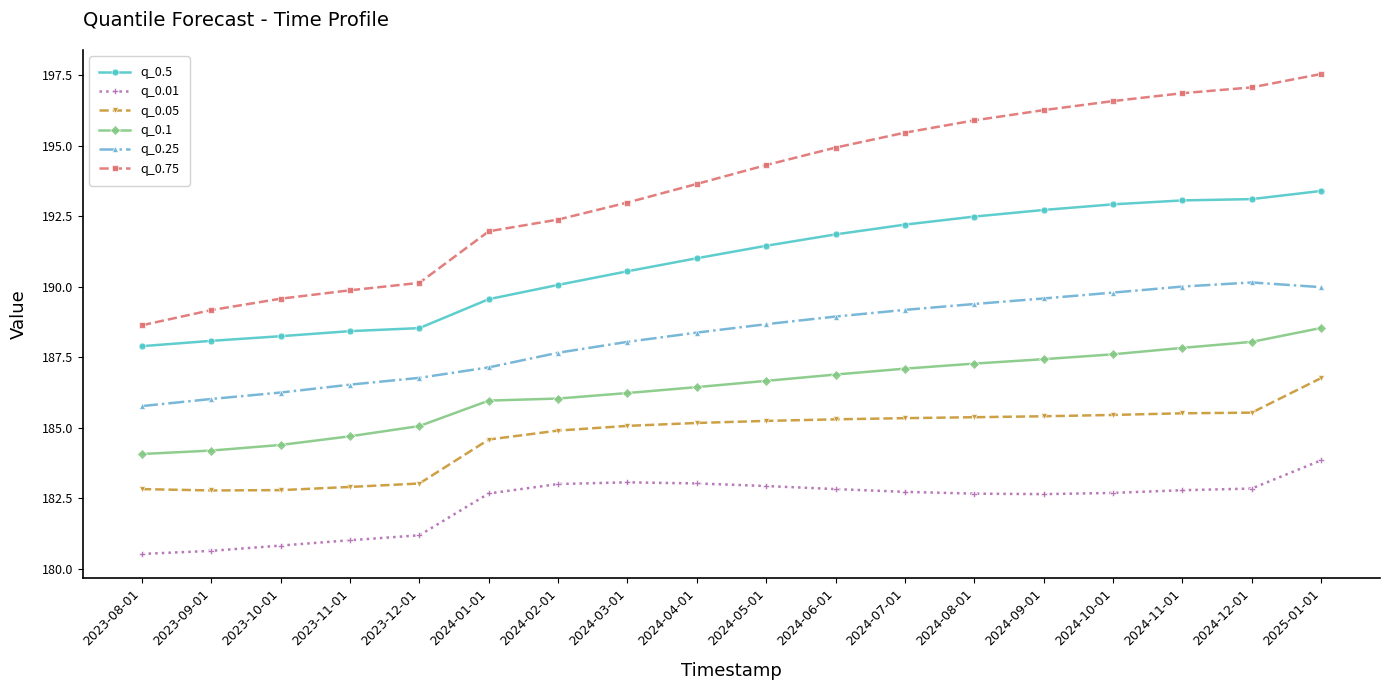

What is the sum of all q_0.01 values?

3282.0